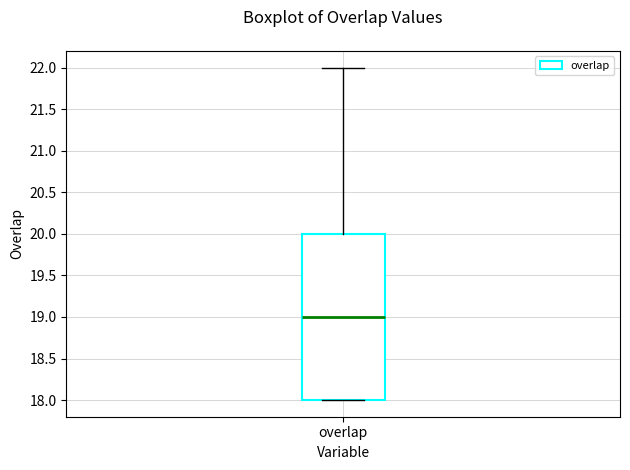

Transcribe this box plot: give where the median line is, the range the box spans, and where the two whiskers end, as read against the y-axis. The values are not printed on the chart, so give them approximately, as read against the axis.

median 19, box 18 to 20, whiskers 18 to 22